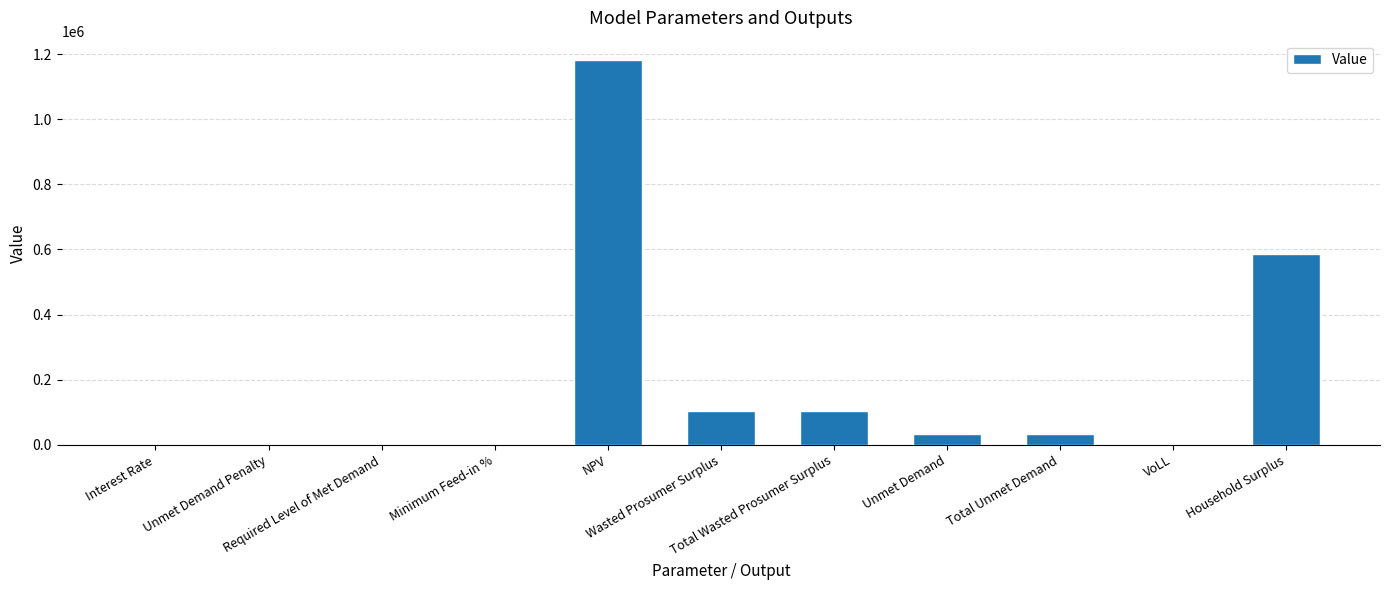

How many values exceed 32931?

6